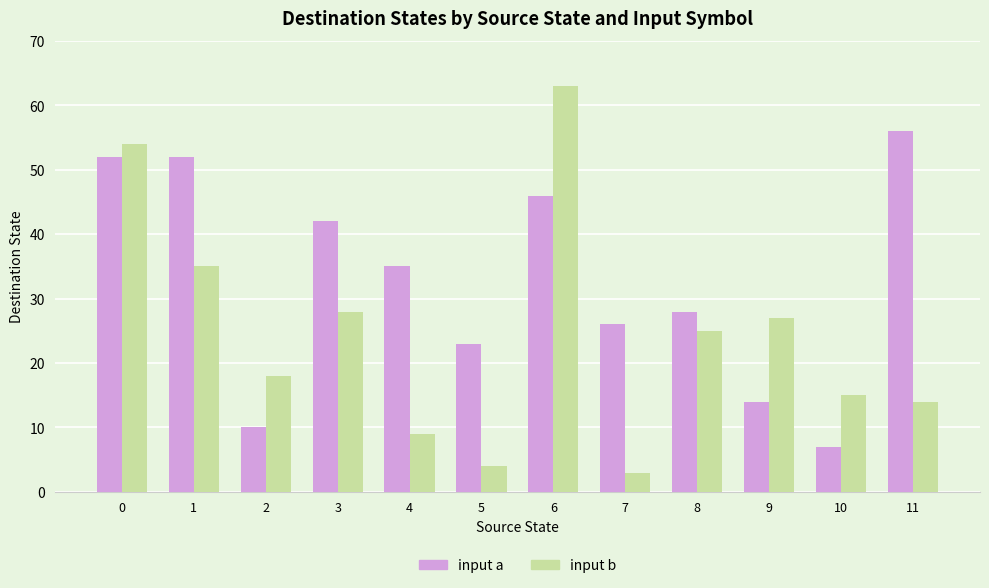

Count the number of categories in the chart.

12